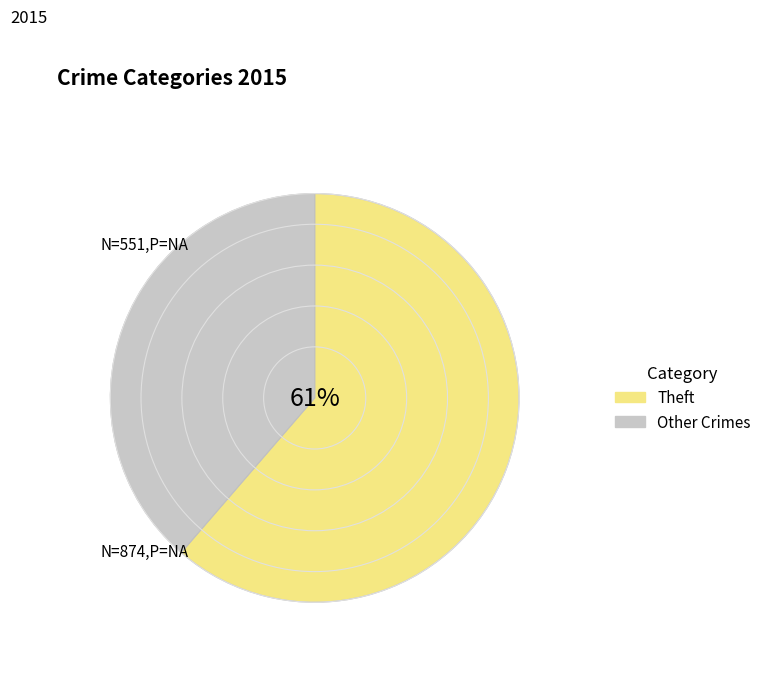

Does any single category account for the majority?

Yes